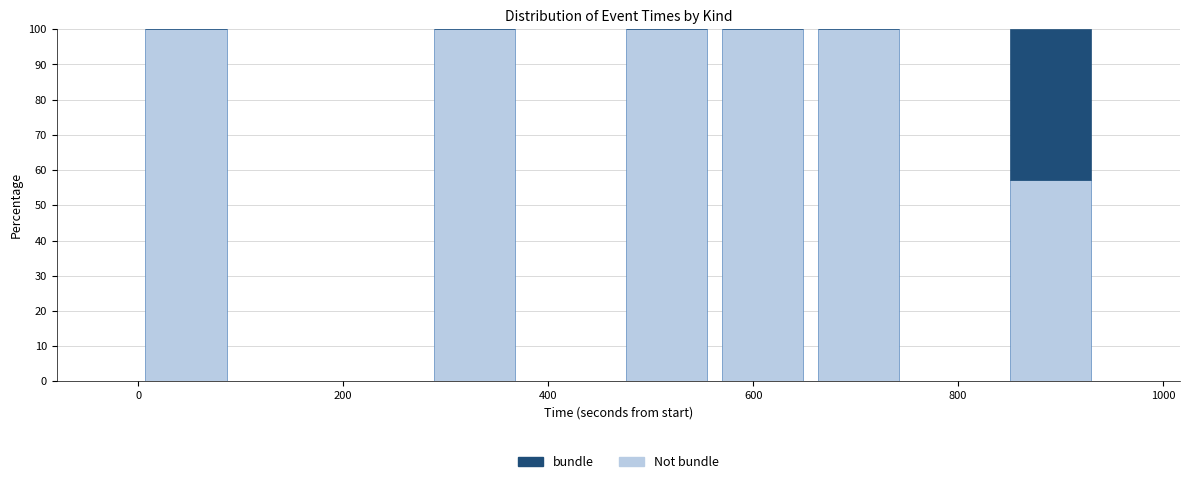

What is the total height of the stacked bar covering 660 to 740 on the x-axis? Neither the bar edges nor the heights are printed on the chart, so give them approximately, as read against the axes.

100